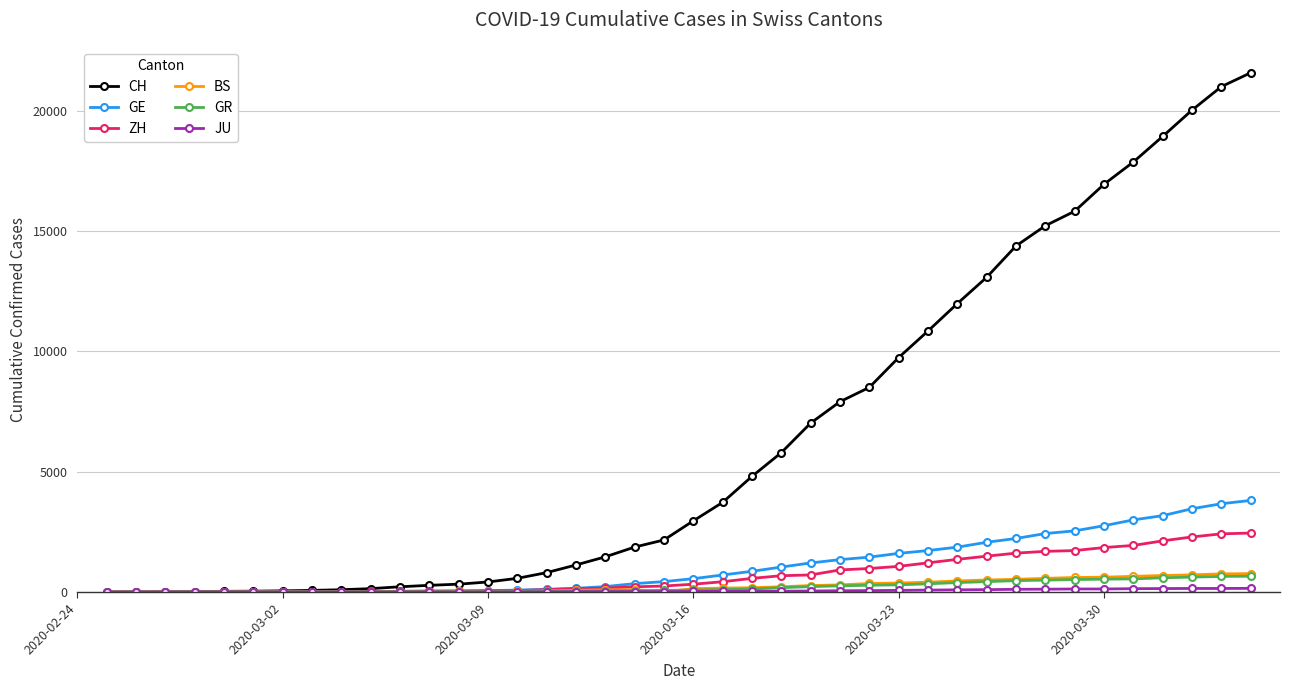

What is the maximum value for GE?

3807